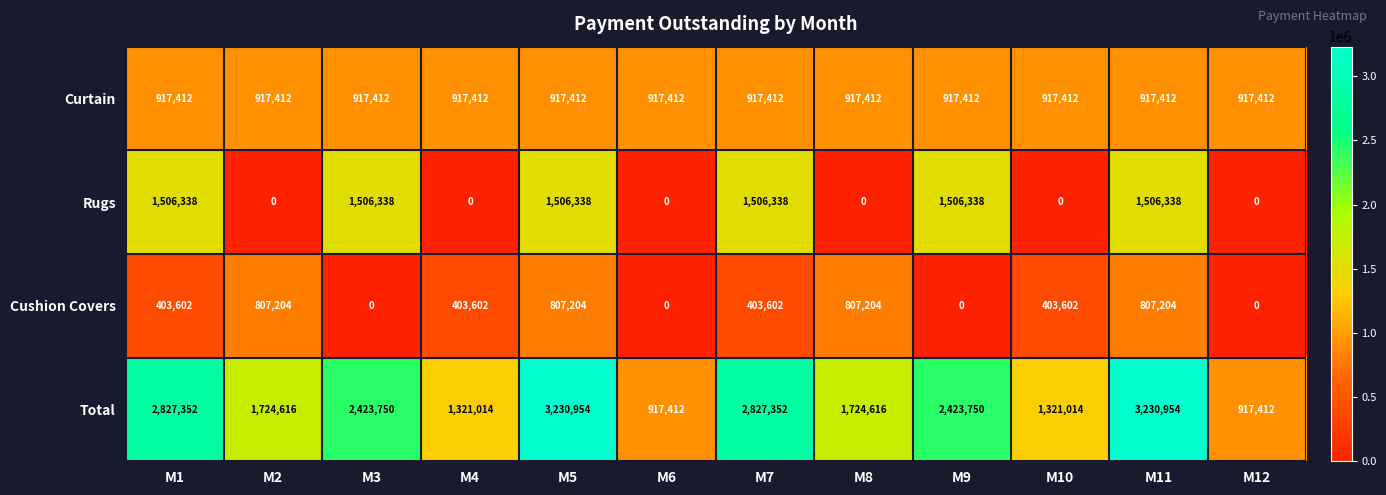

How many distinct data groups are displayed?

4